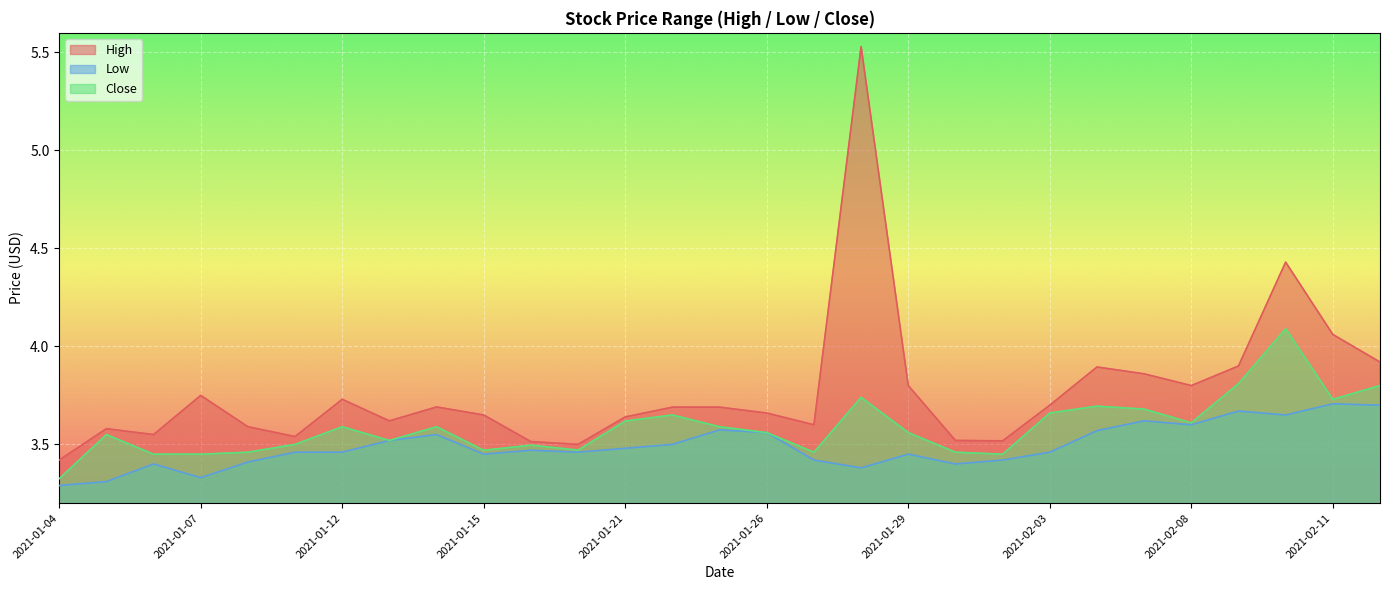

True or false: Close and High intersect in this chart.

False